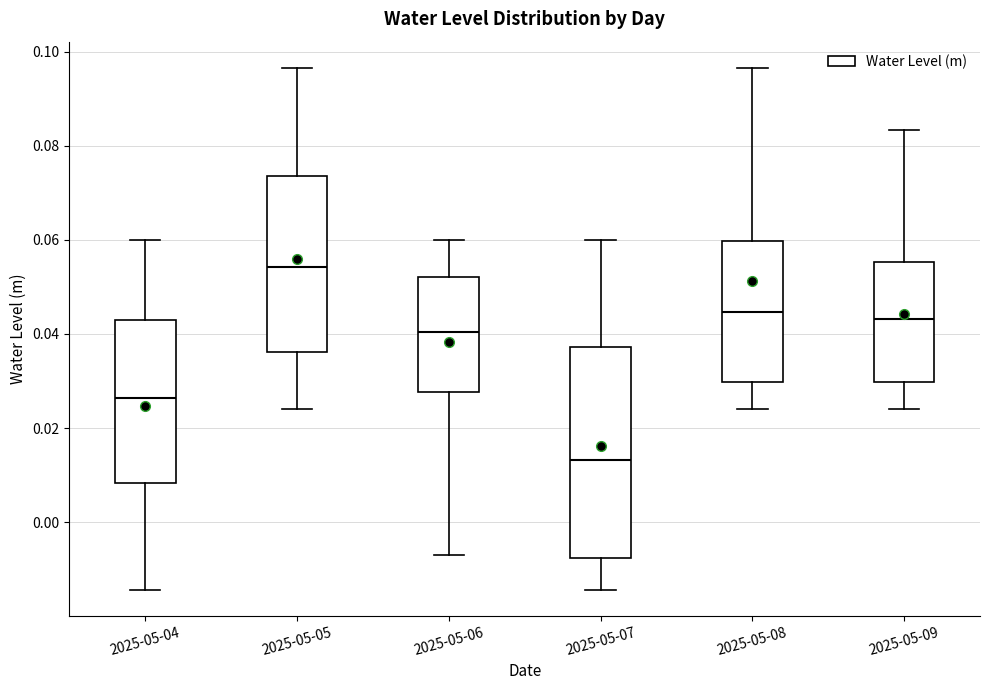

Where is the lower edge of the box for 2025-05-09 on the y-axis? The values are not printed on the chart, so give them approximately, as read against the axis.

0.030